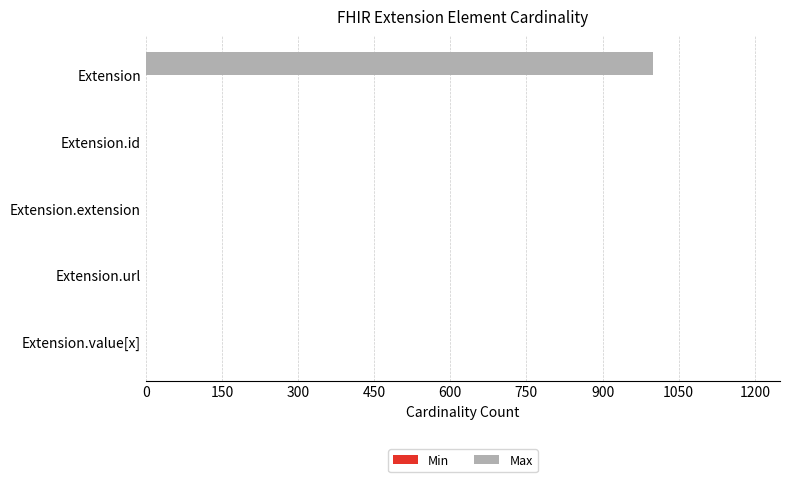

What is the sum of all Max values?

1002